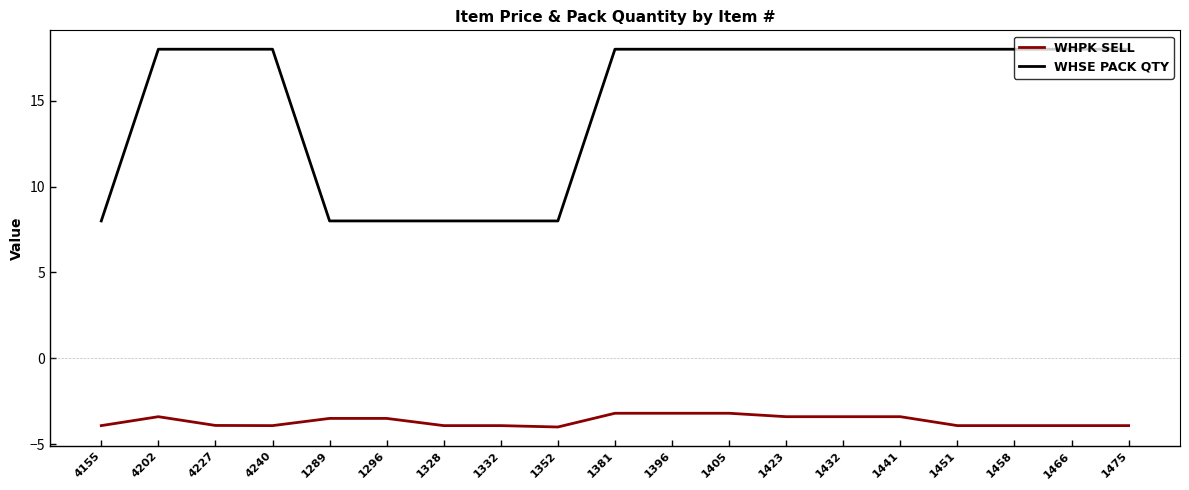

True or false: WHSE PACK QTY has a value of 9.9 at 1458.

False